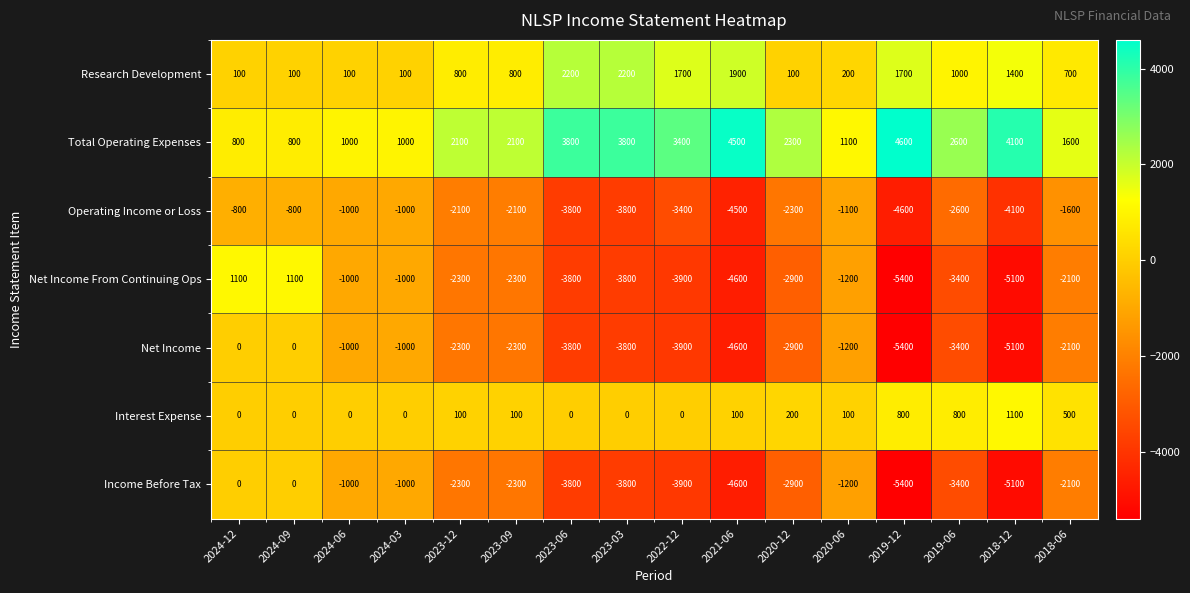

What is the difference between the highest and lowest values at 2022-12?

7300